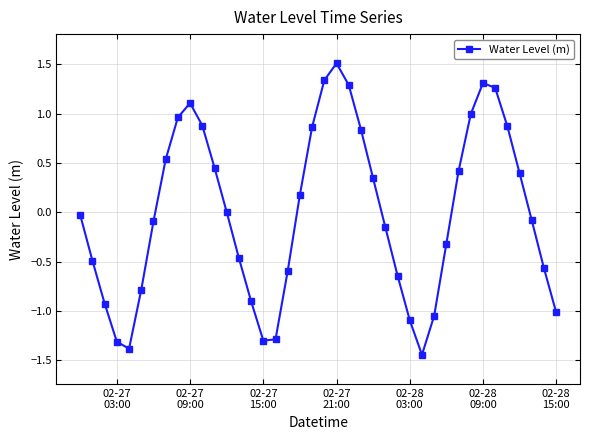

How many categories are shown in the chart?

40